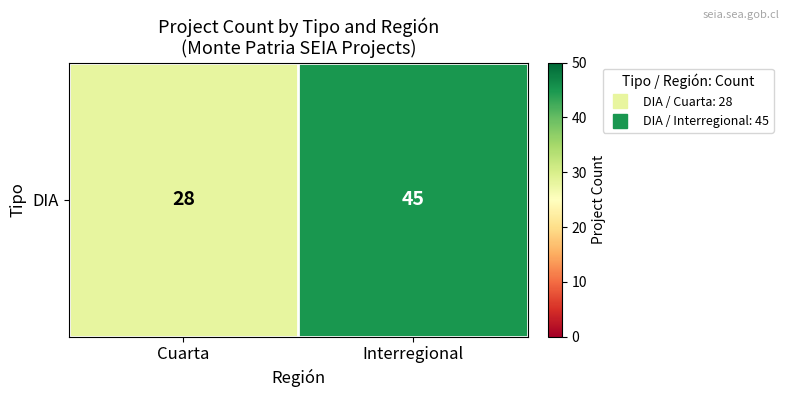

What is the average value?

36